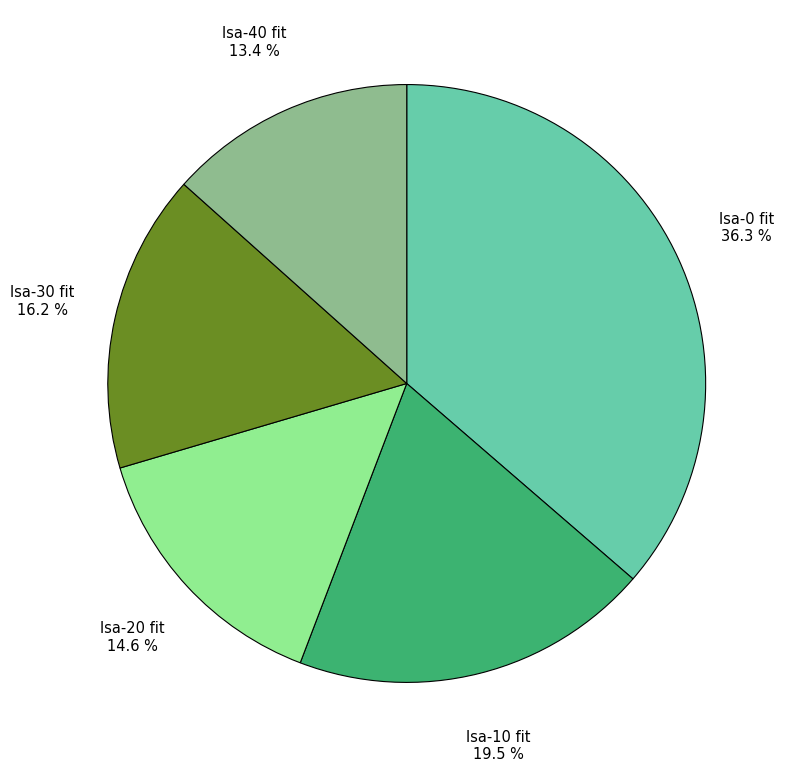

To the nearest percent, what is the average slice percentage?

20%